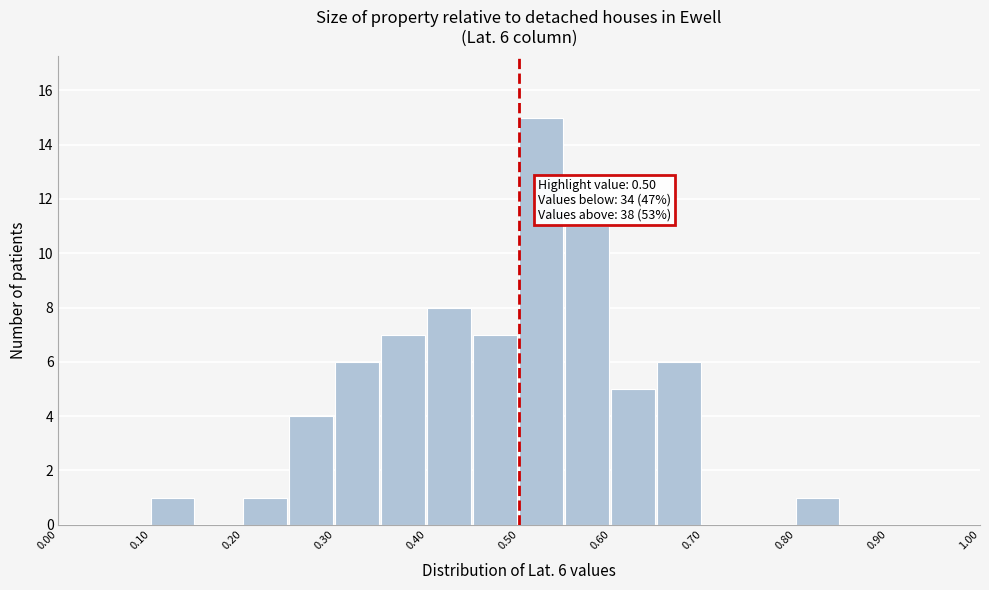

Over which range of the x-axis is the bar tallest?

0.50 to 0.55